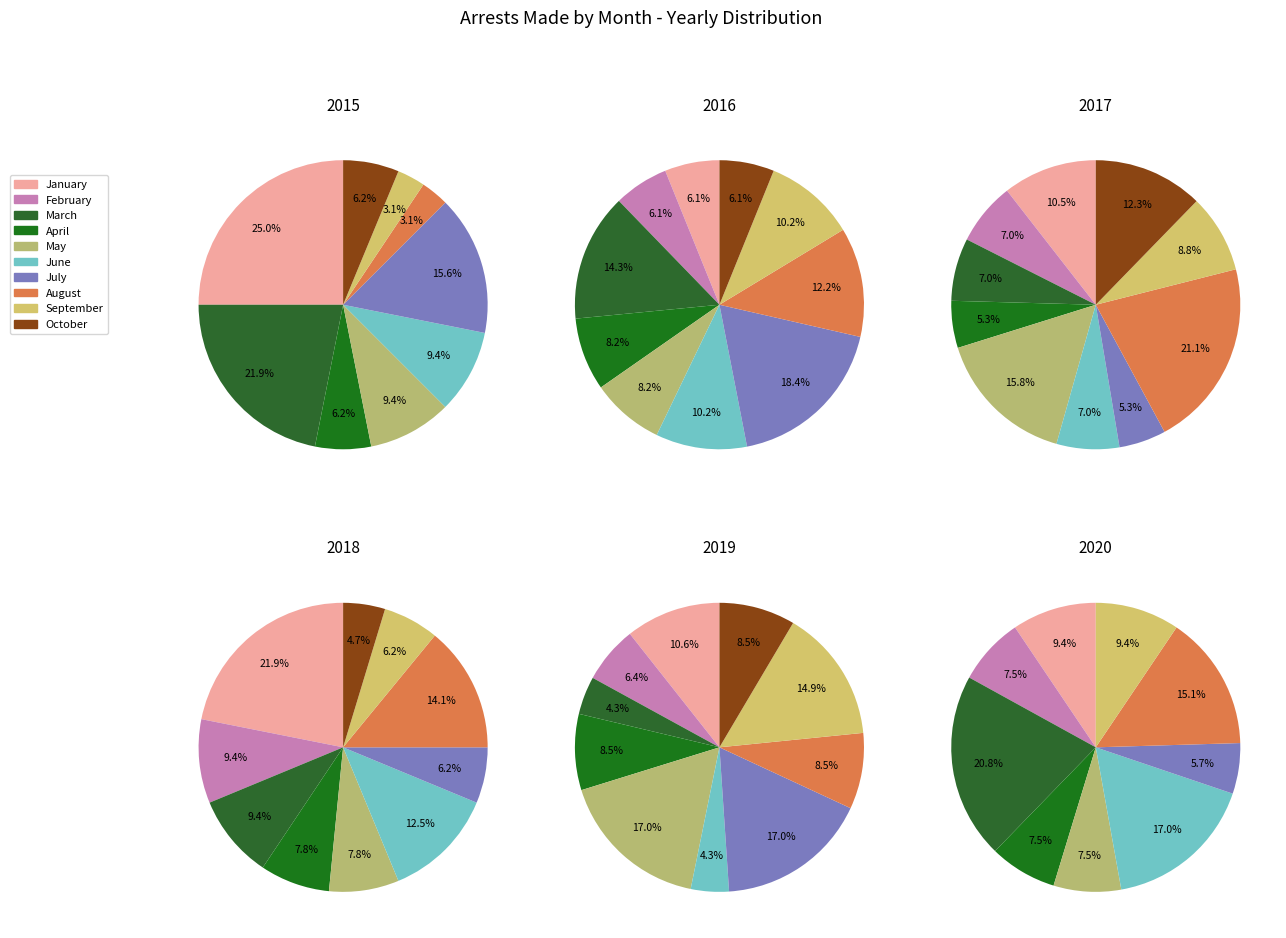

Does any single category account for the majority?

No